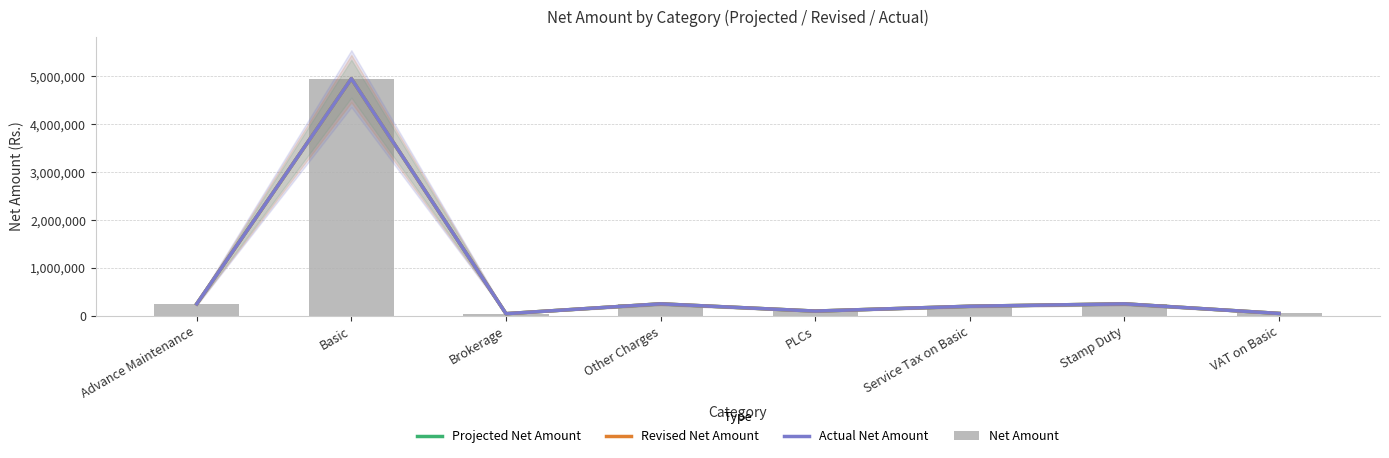

How many distinct data groups are displayed?

4